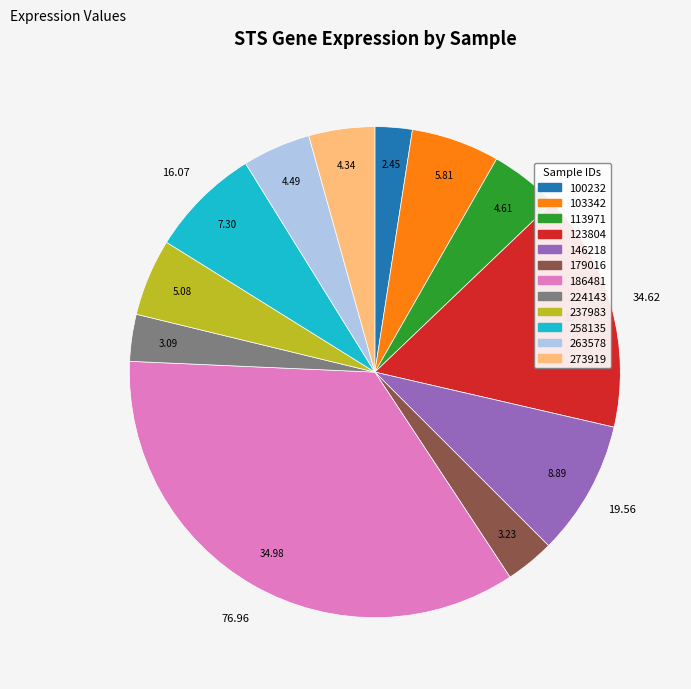

Is there a majority slice in this chart?

No